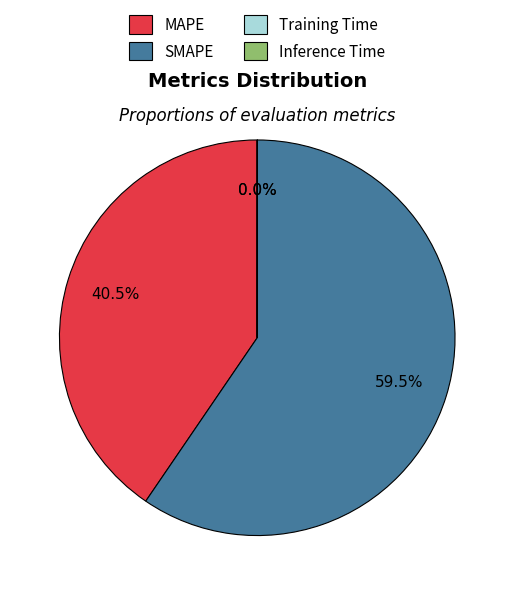

Is there a majority slice in this chart?

Yes